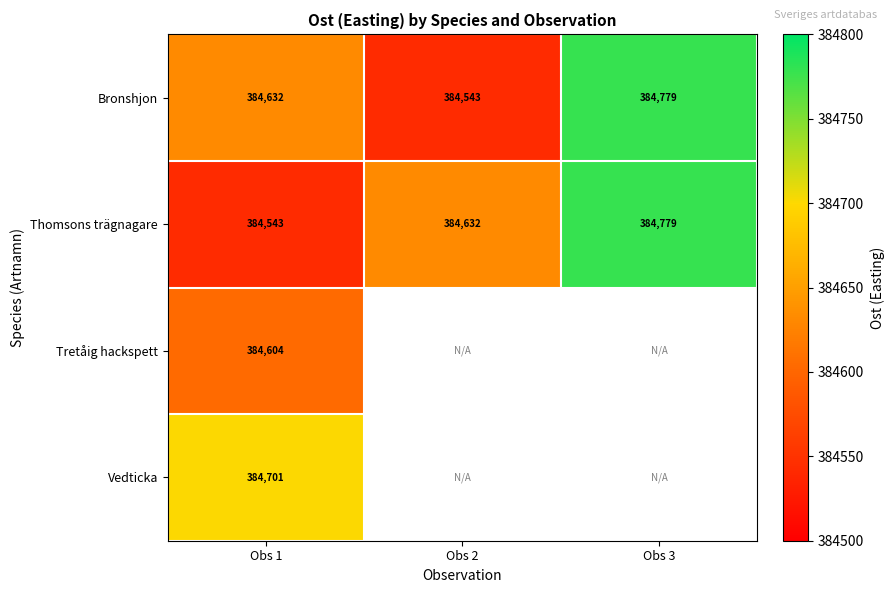

Rank the series at Obs 1 from lowest to highest value.

Thomsons trägnagare, Tretåig hackspett, Bronshjon, Vedticka